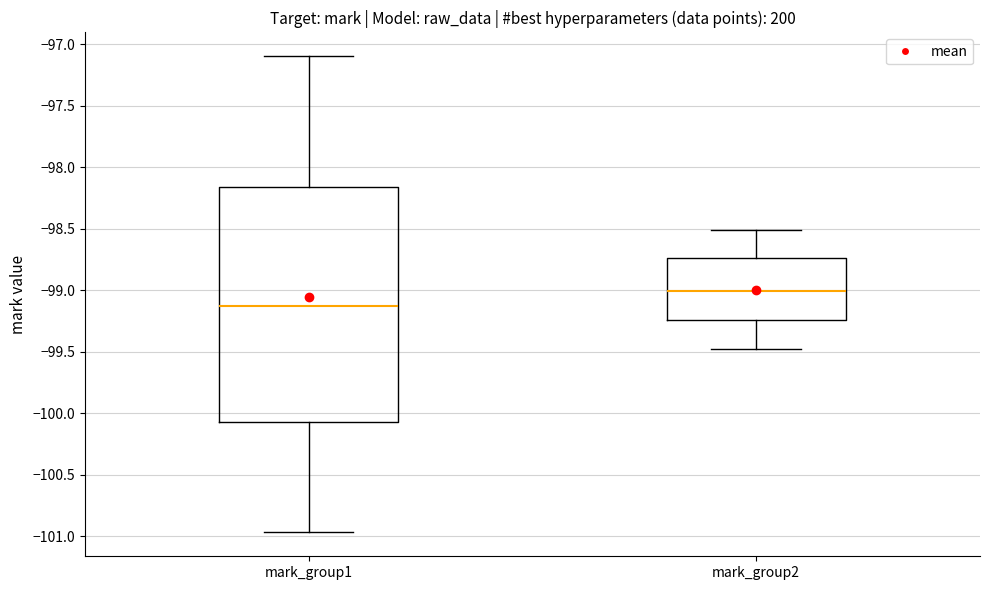

Reading left to right, read every box against the y-axis: the position of its median line, the range the box covers, and the ends of its whiskers. The values are not printed on the chart, so give them approximately, as read against the axis.

mark_group1: median -99.15, box -100.05 to -98.15, whiskers -100.95 to -97.10
mark_group2: median -99.00, box -99.25 to -98.75, whiskers -99.50 to -98.50